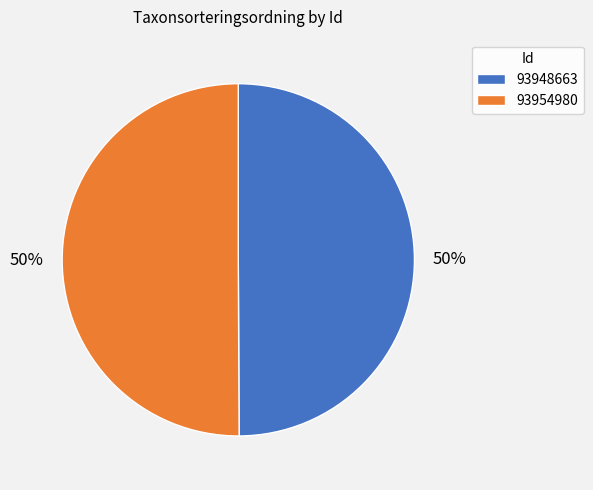

Is it true that 93948663 is 44% of the pie?

False